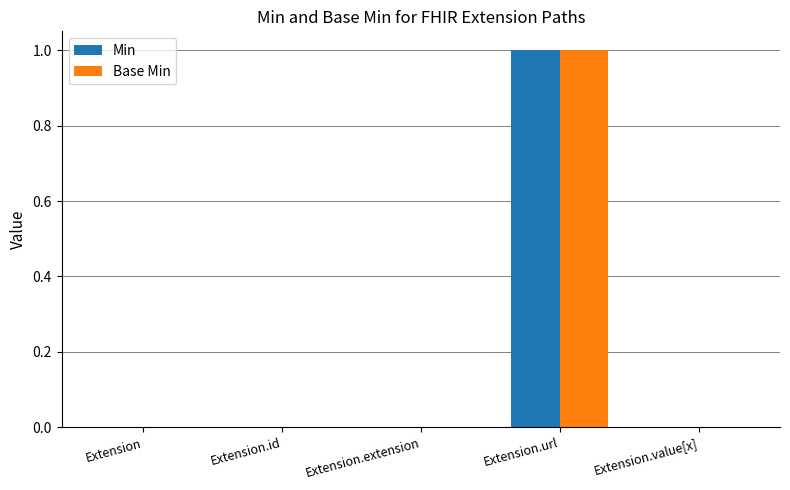

Which label corresponds to the largest value in the chart?

Extension.url